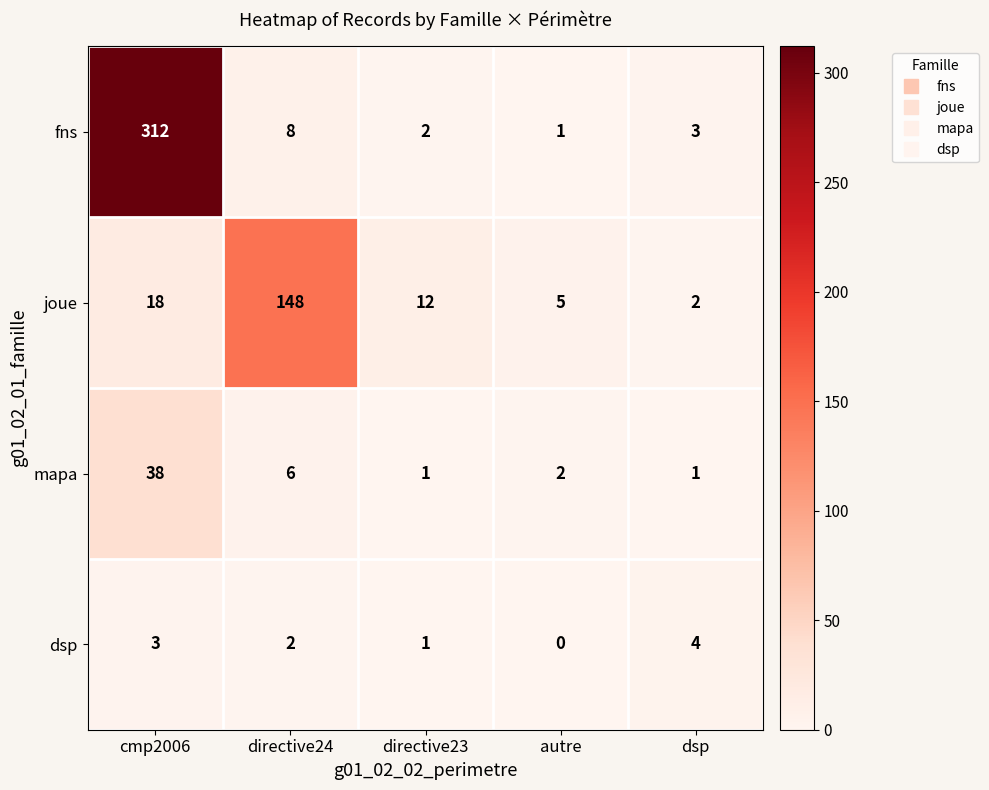

What is the greatest value displayed?

312